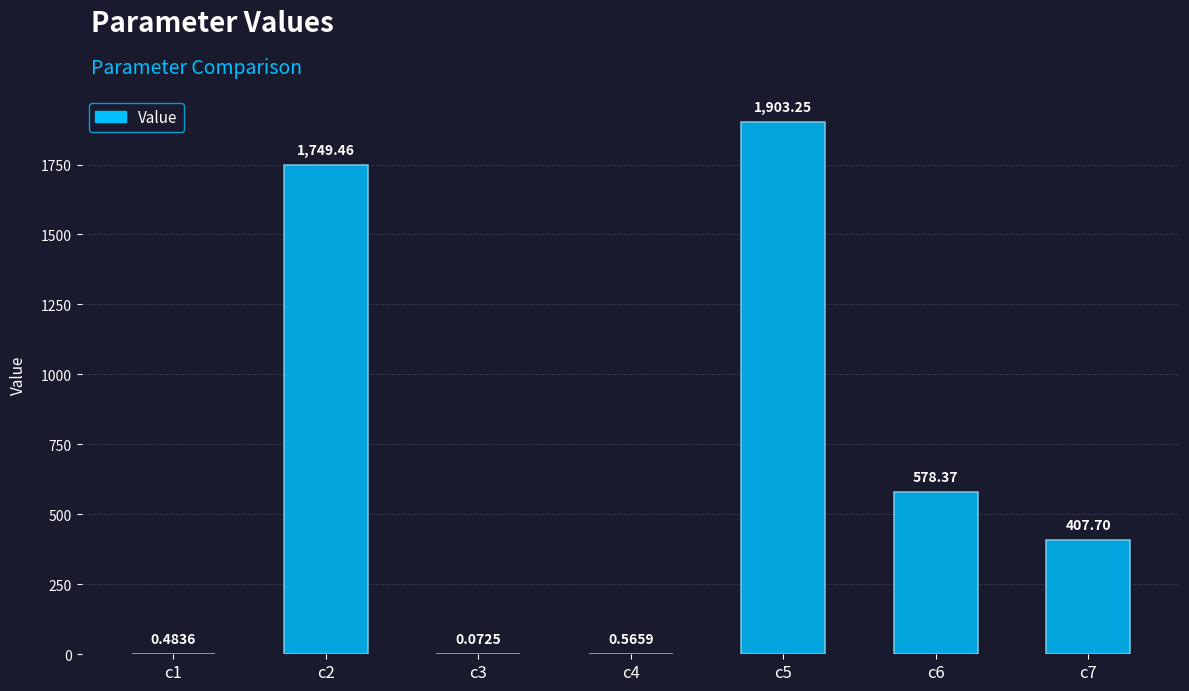

What is the change in value from c1 to c6?

+577.9